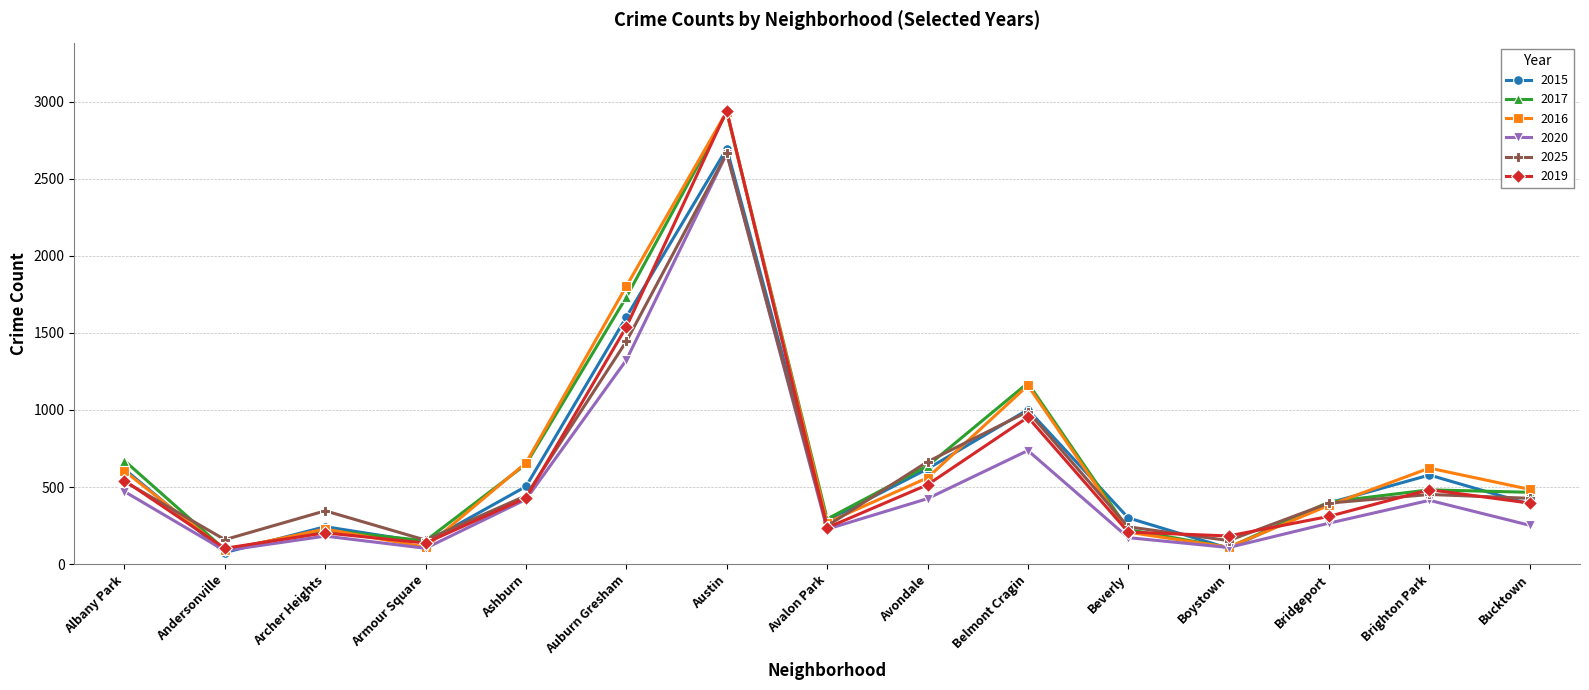

Count the number of categories in the chart.

15